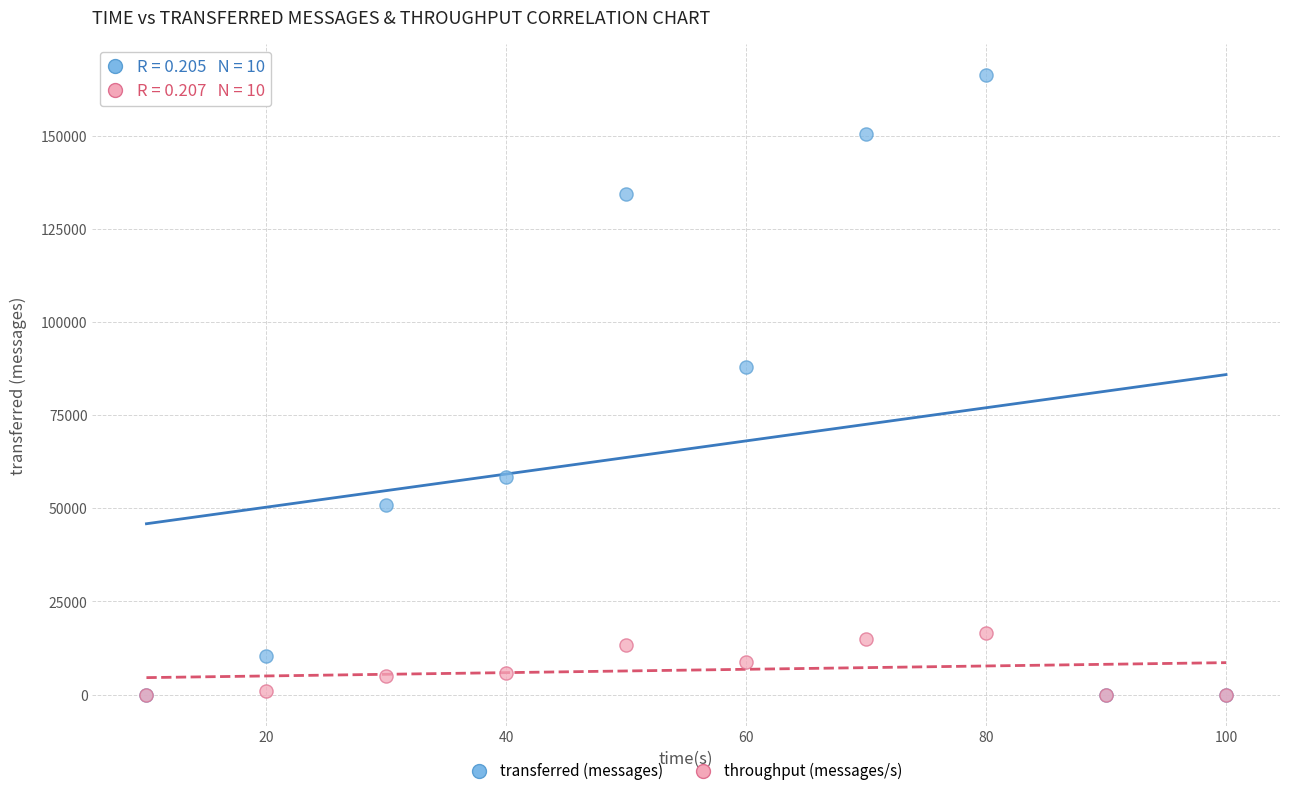

In the transferred (messages) series, what Y value is closest to 83170?

87900